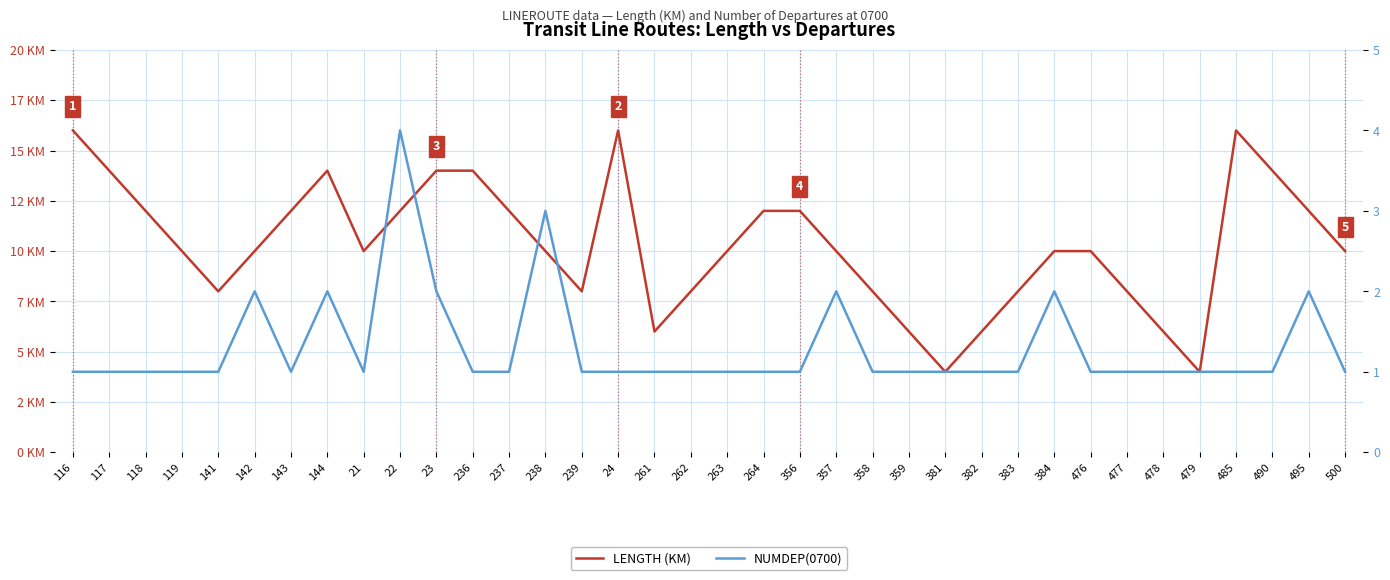

Where is the first local maximum for LENGTH (KM)?

144